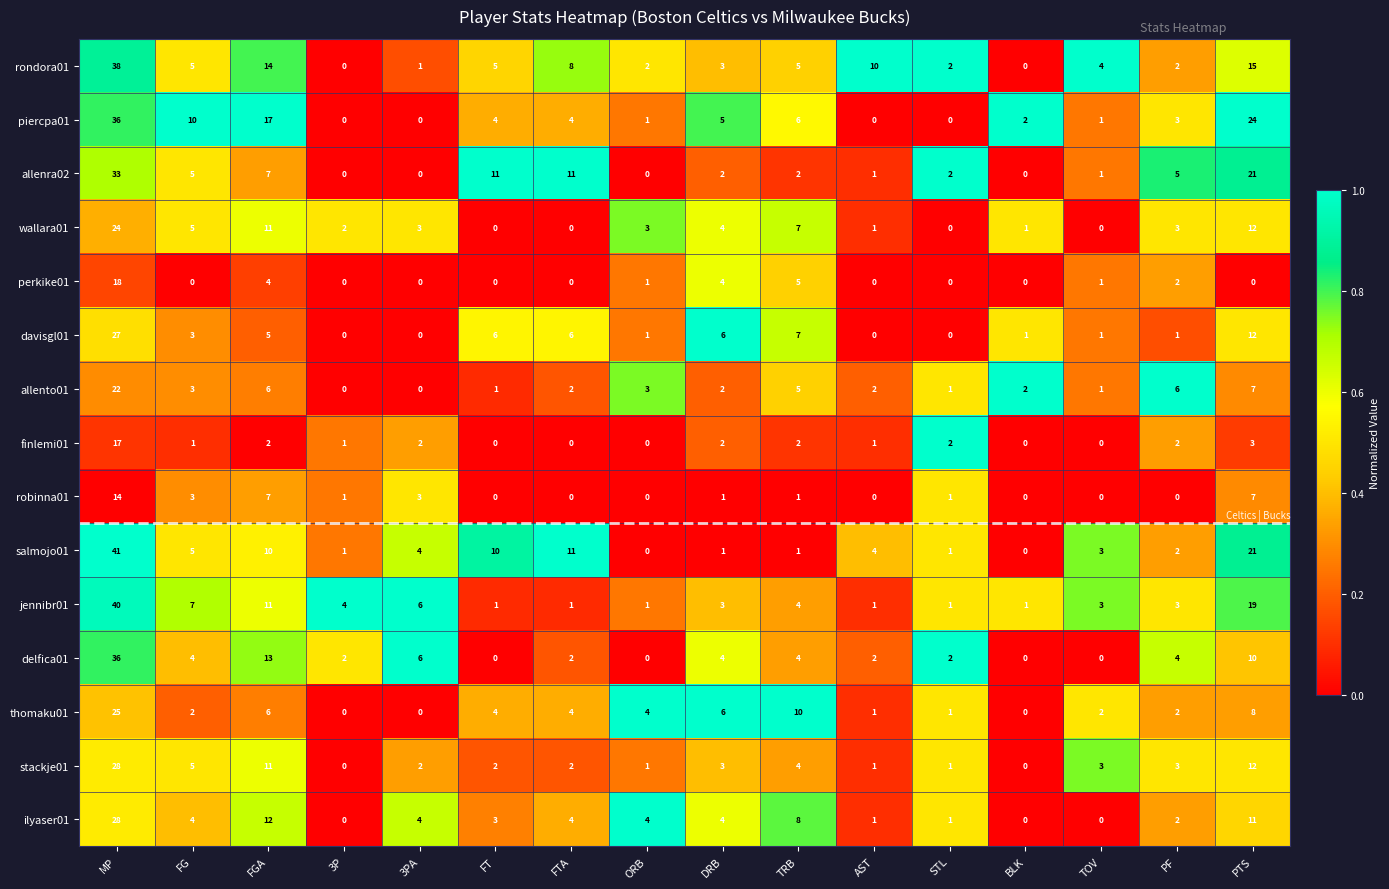

Which series has the largest range (max minus min)?

salmojo01